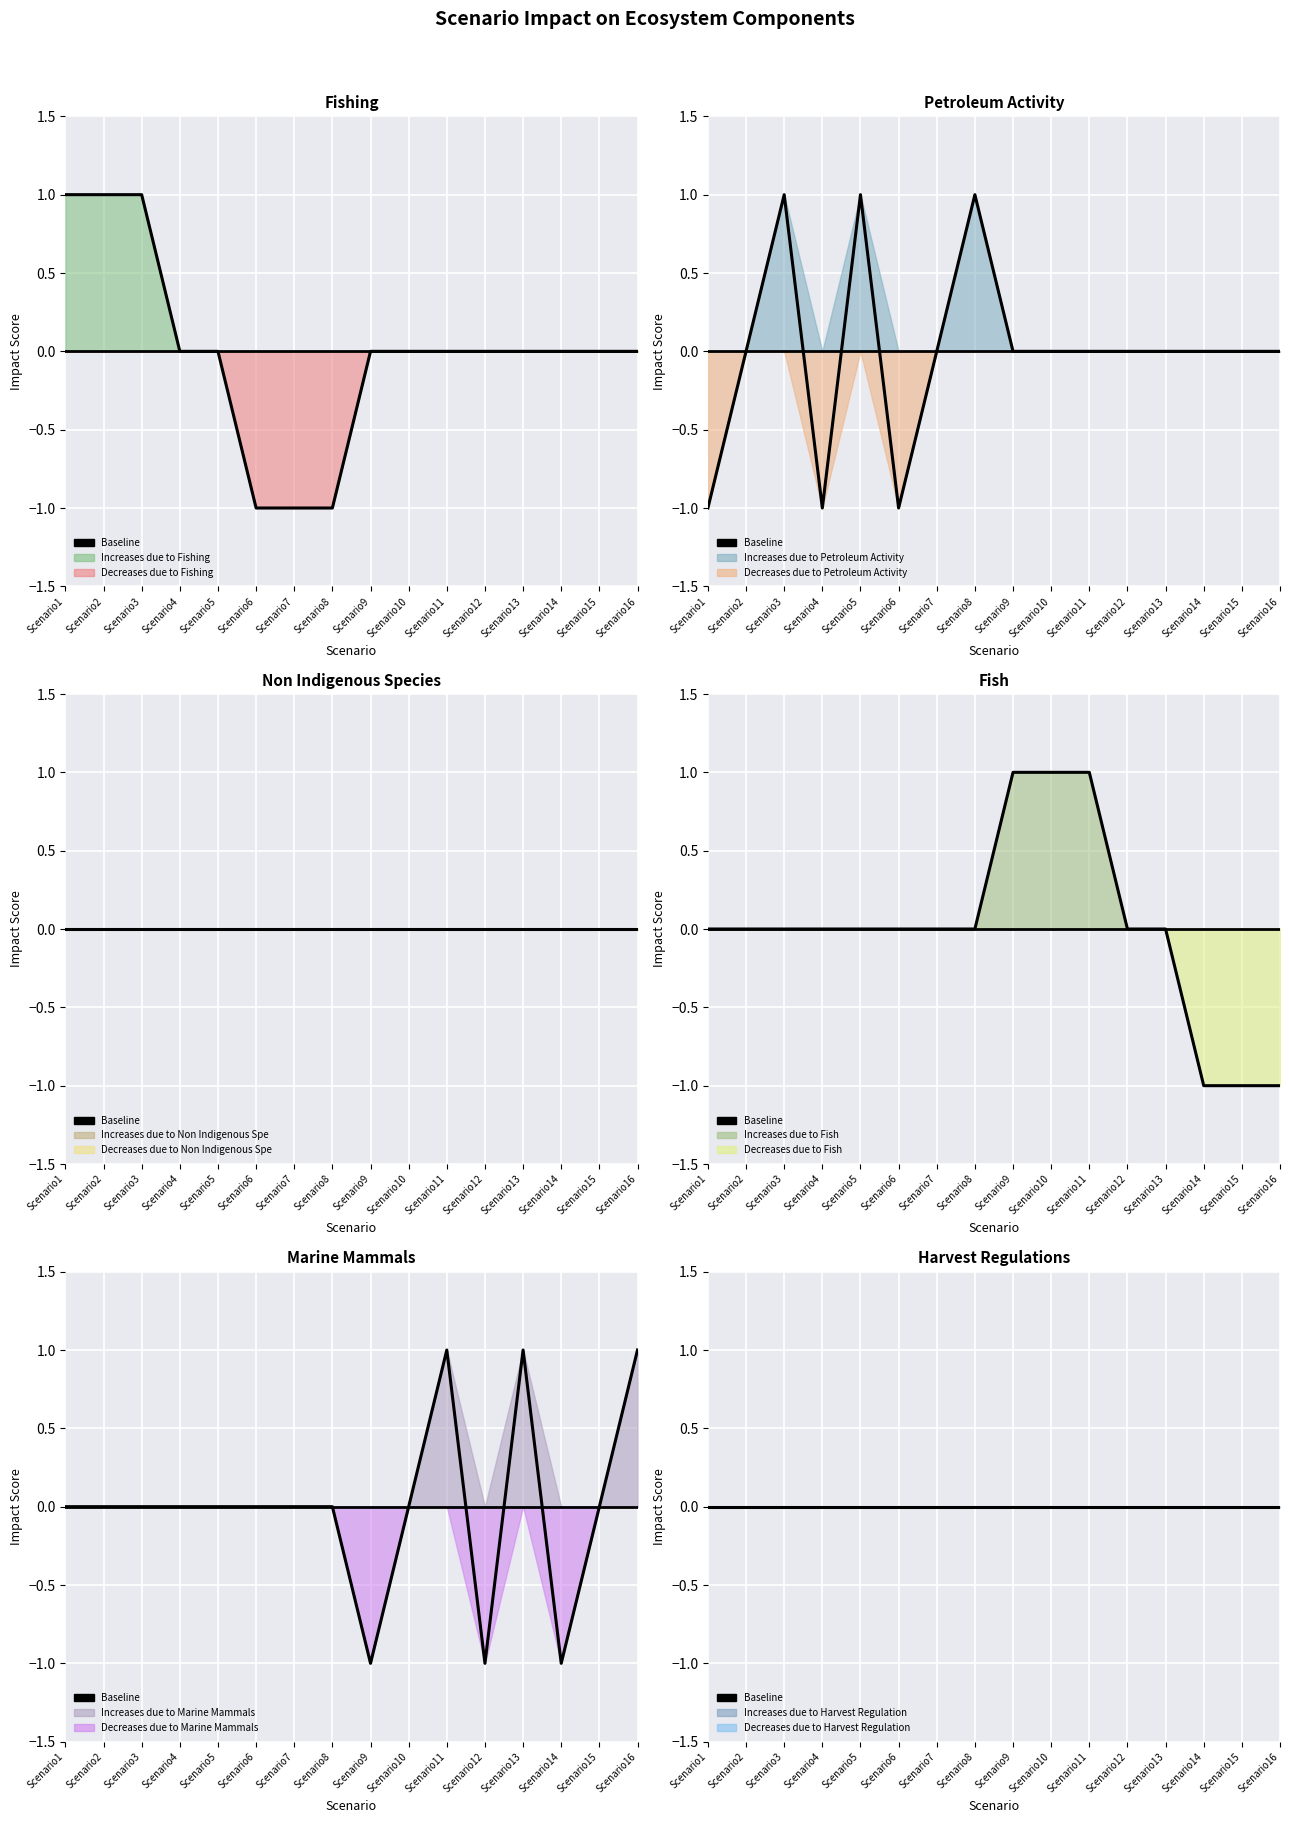

List the series in order of their peak value, lowest first.

Fishing, Petroleum Activity, Fish, Marine Mammals